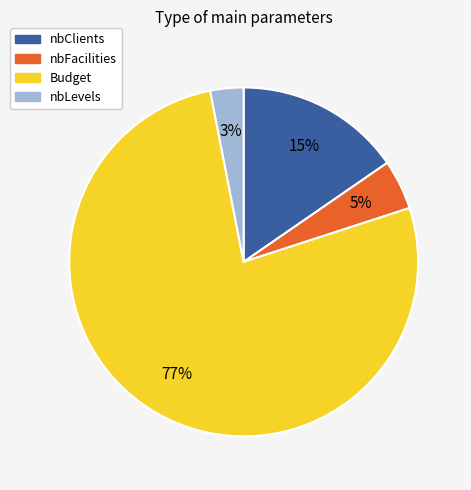

Is nbClients the majority of the pie?

No